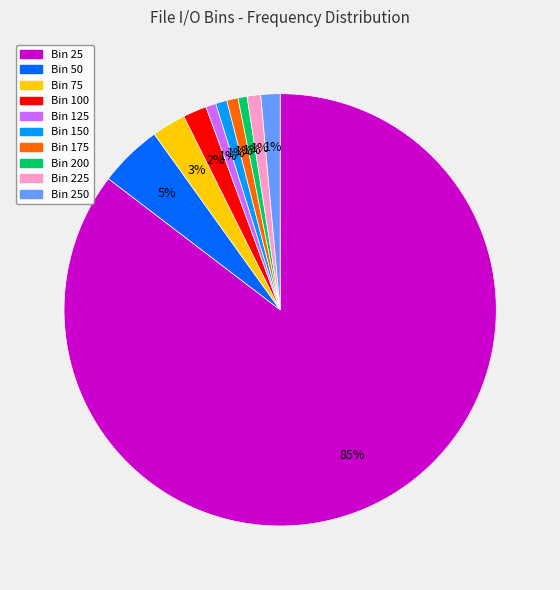

Which slice is the largest?

Bin 25